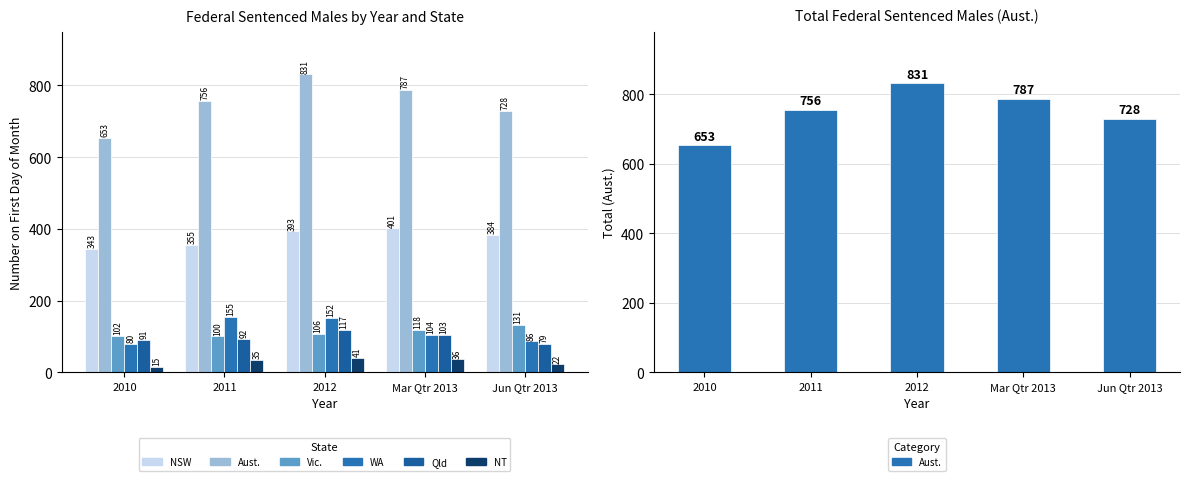

How many data points does each series have?

5